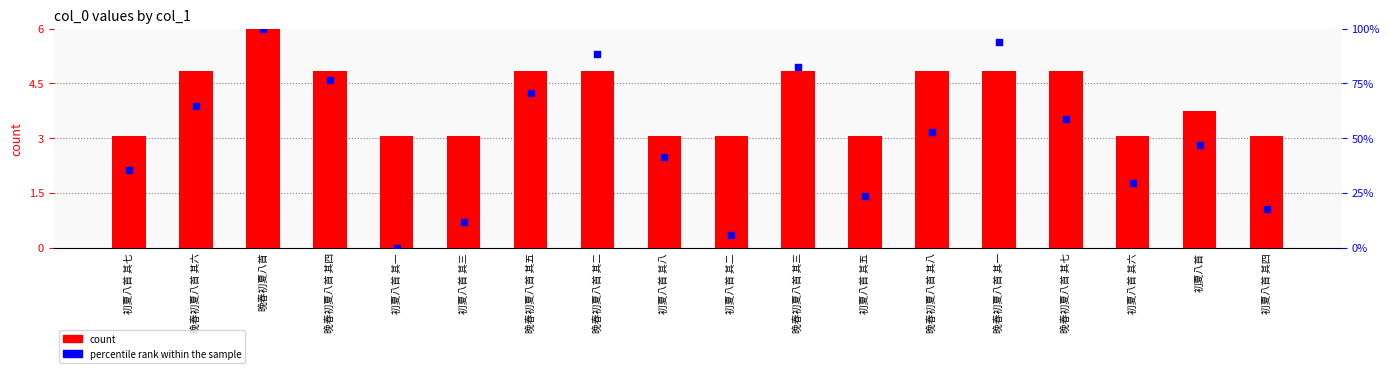

Which series has the widest spread of Y values?

percentile rank within the sample